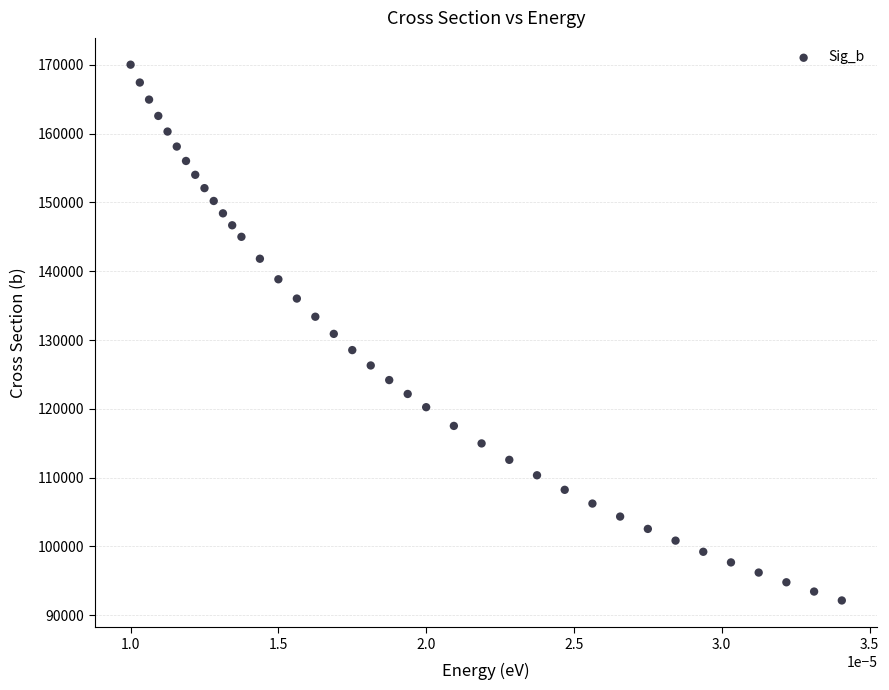

What is the range of Y values (max minus min)?

77905.1